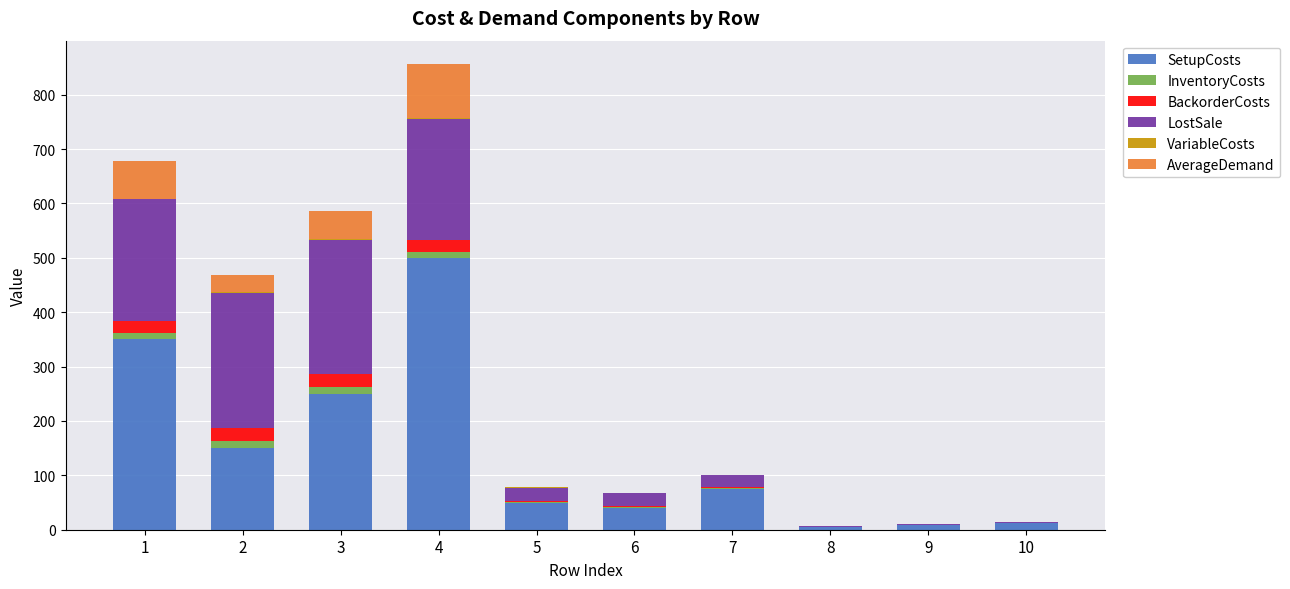

At which category is the sum across all series the highest?

4